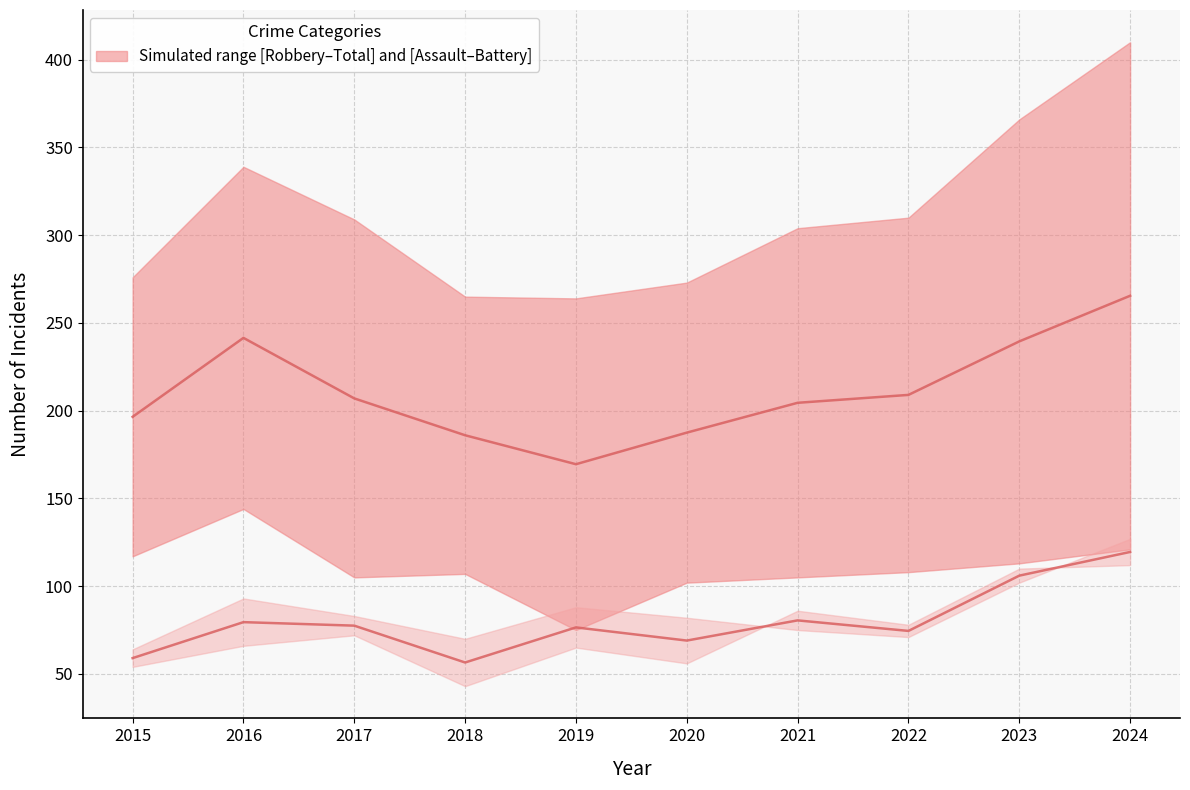

Which category has the lowest value across all series?

2018